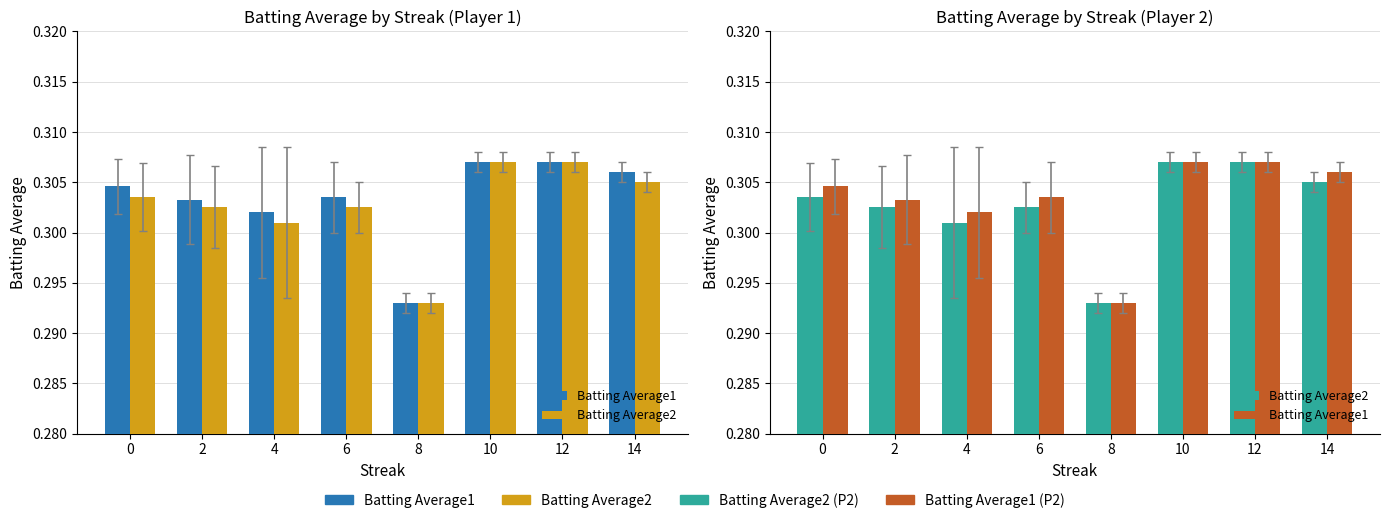

Rank the series by their average value, from highest to lowest.

Batting Average1, Batting Average2